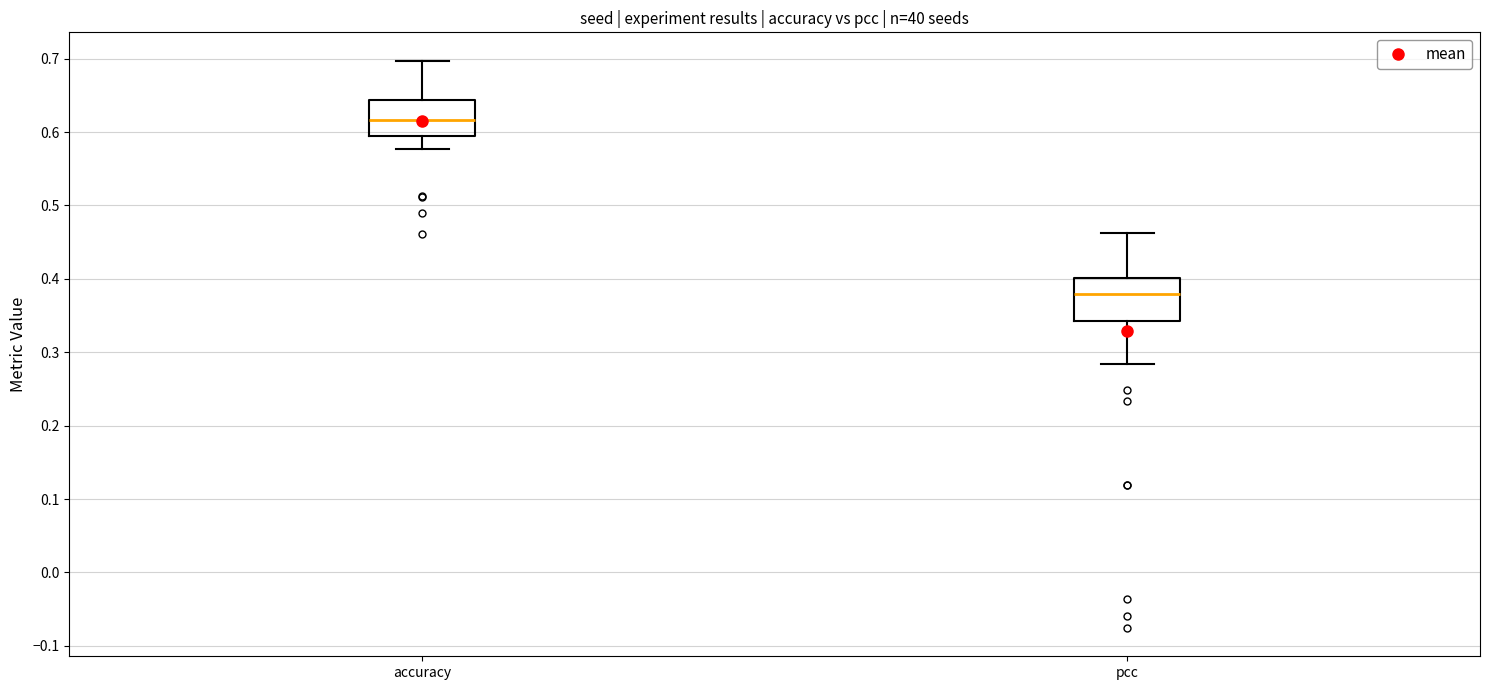

Where is the lower edge of the box for accuracy on the y-axis? The values are not printed on the chart, so give them approximately, as read against the axis.

0.59